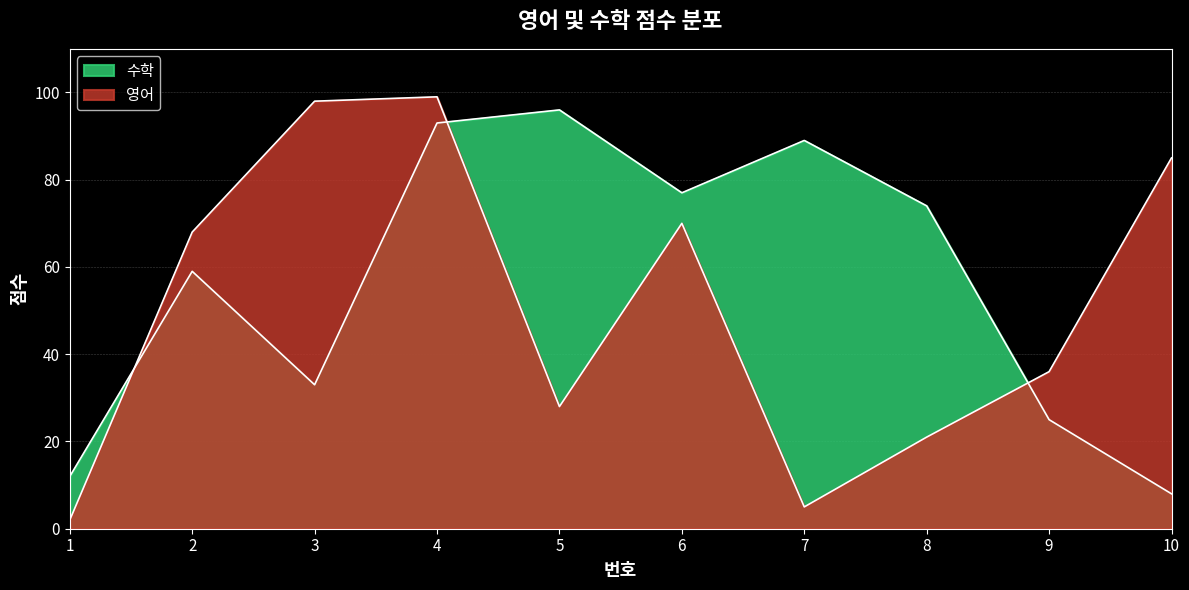

Between which two adjacent categories do 수학 and 영어 first intersect?

1 and 2